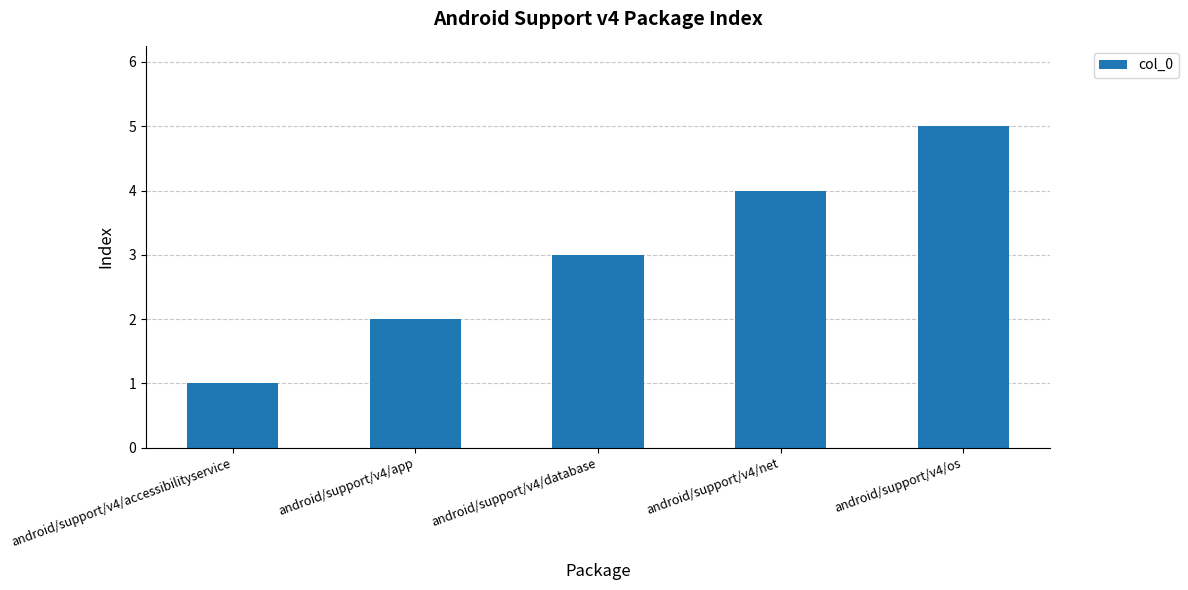

Count the number of data series in this chart.

1